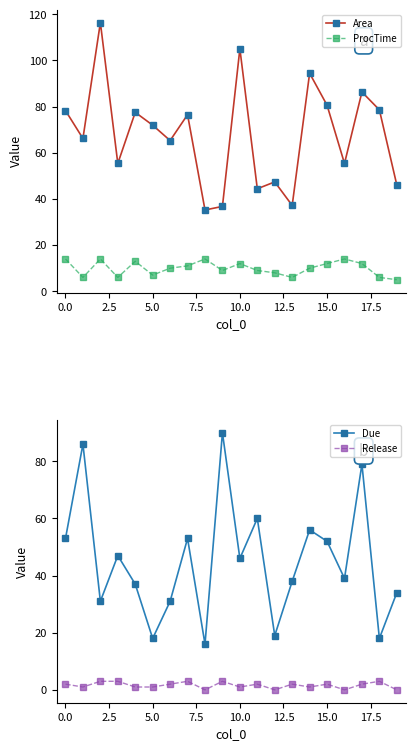

True or false: Area and ProcTime cross at least once.

False